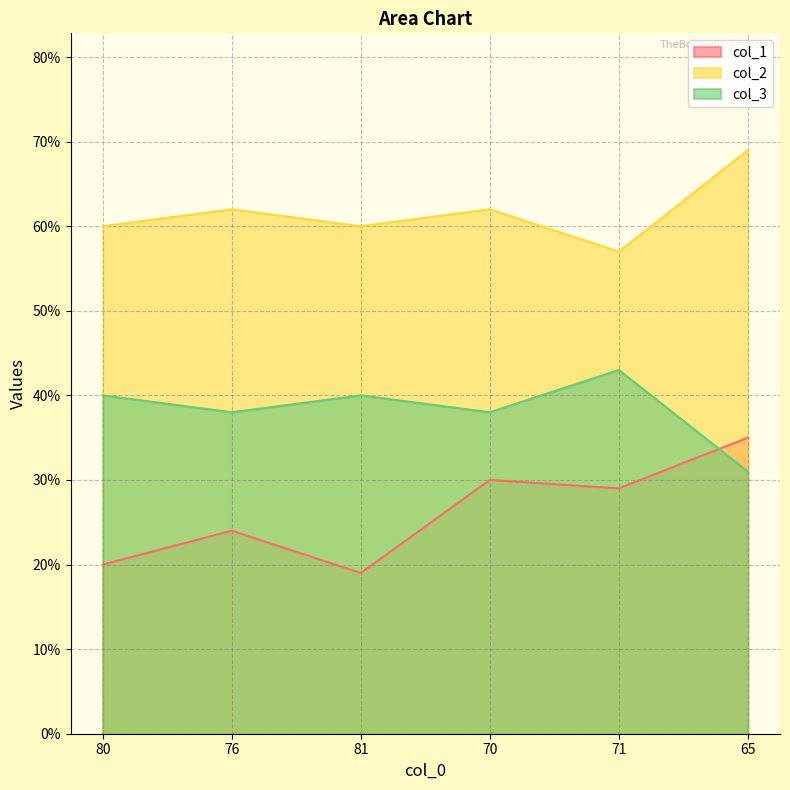

What is the label of the 1st point from the left?

80